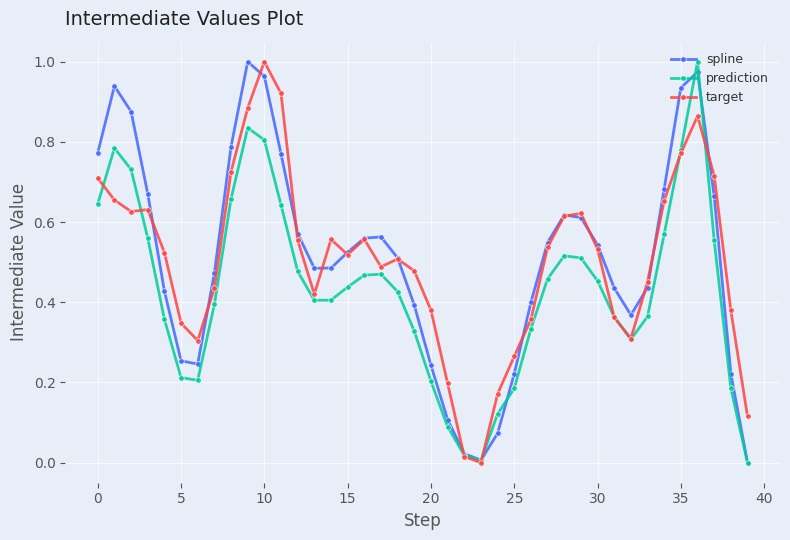

How many interior local peaks does the spline series have?

5